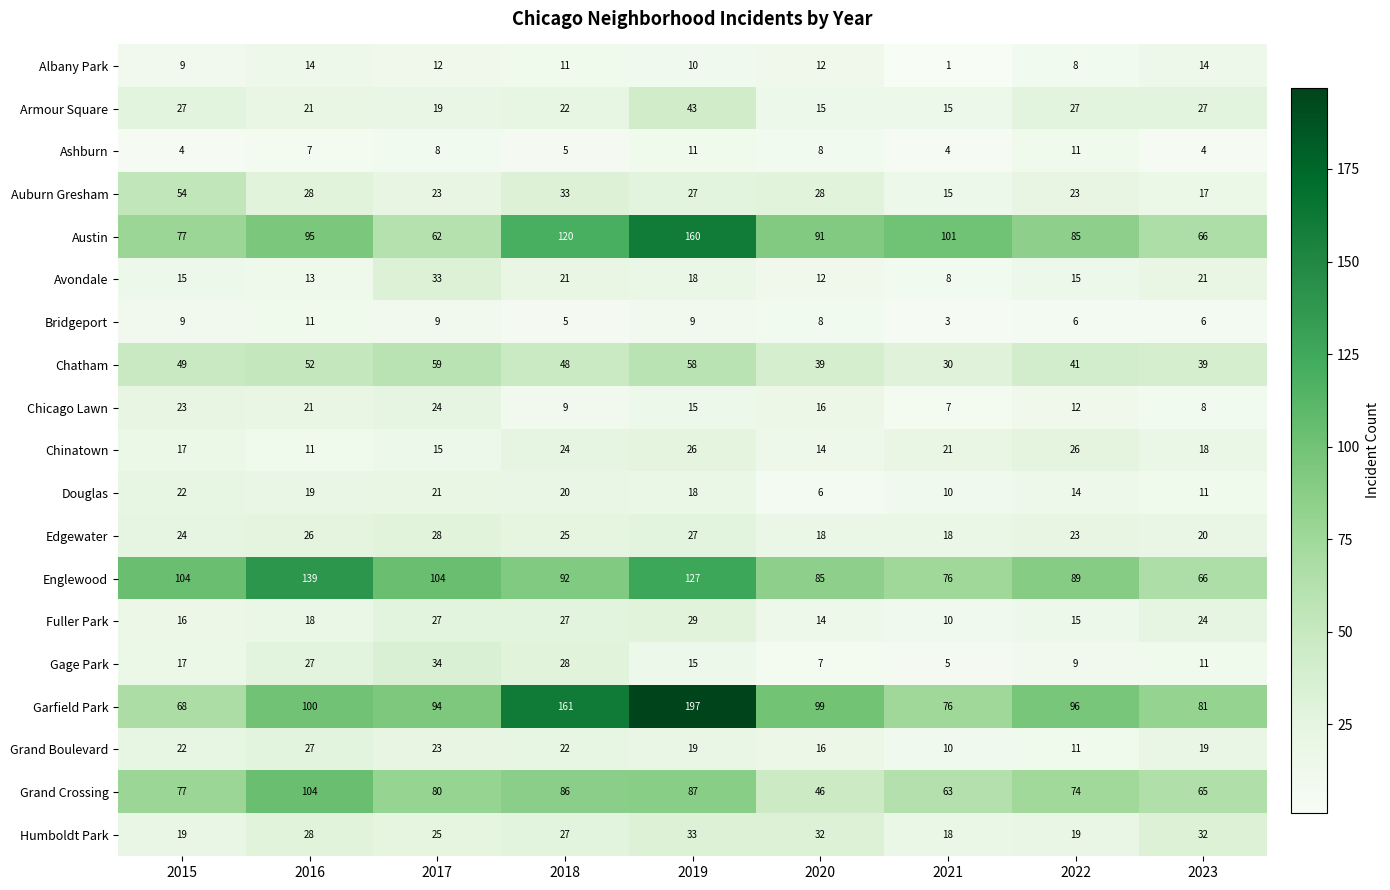

At how many categories does at least one series exceed 194?

1